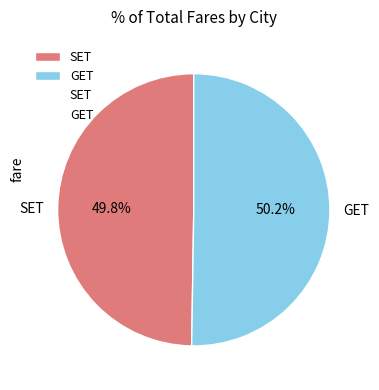

To the nearest percent, what percentage of the pie is SET?

50%